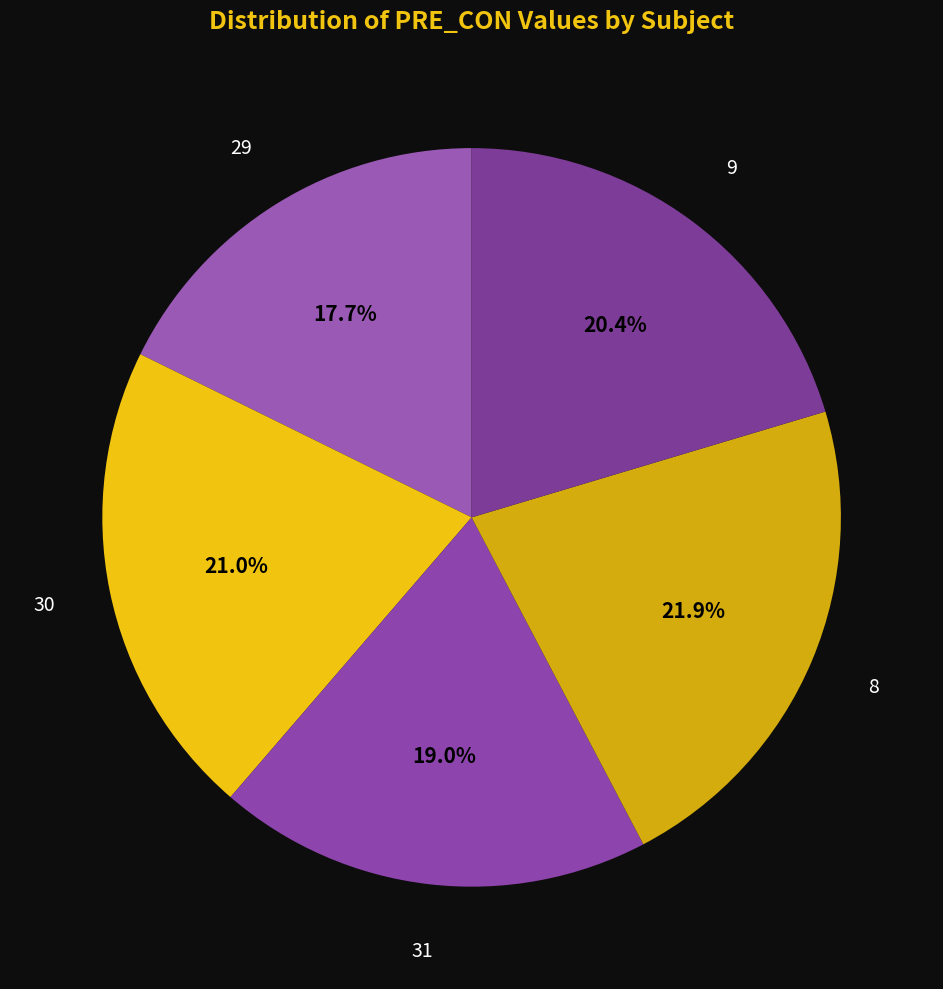

Is there any slice that represents more than half of the pie?

No